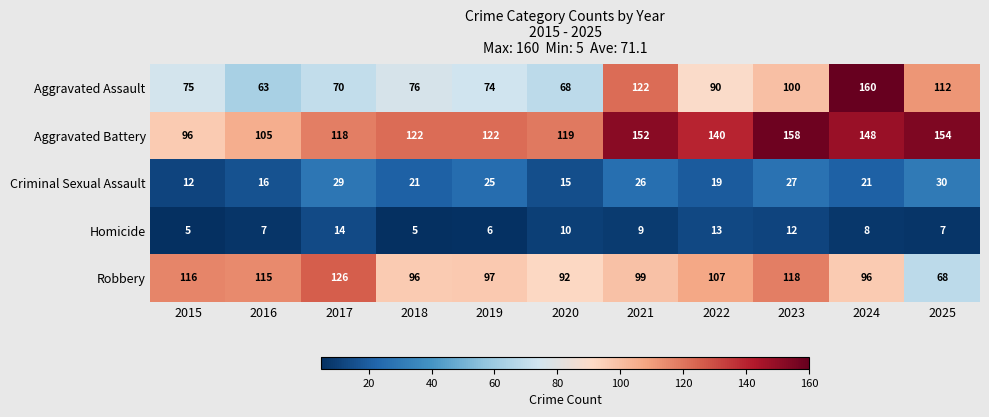

What is the maximum value for Homicide?

14